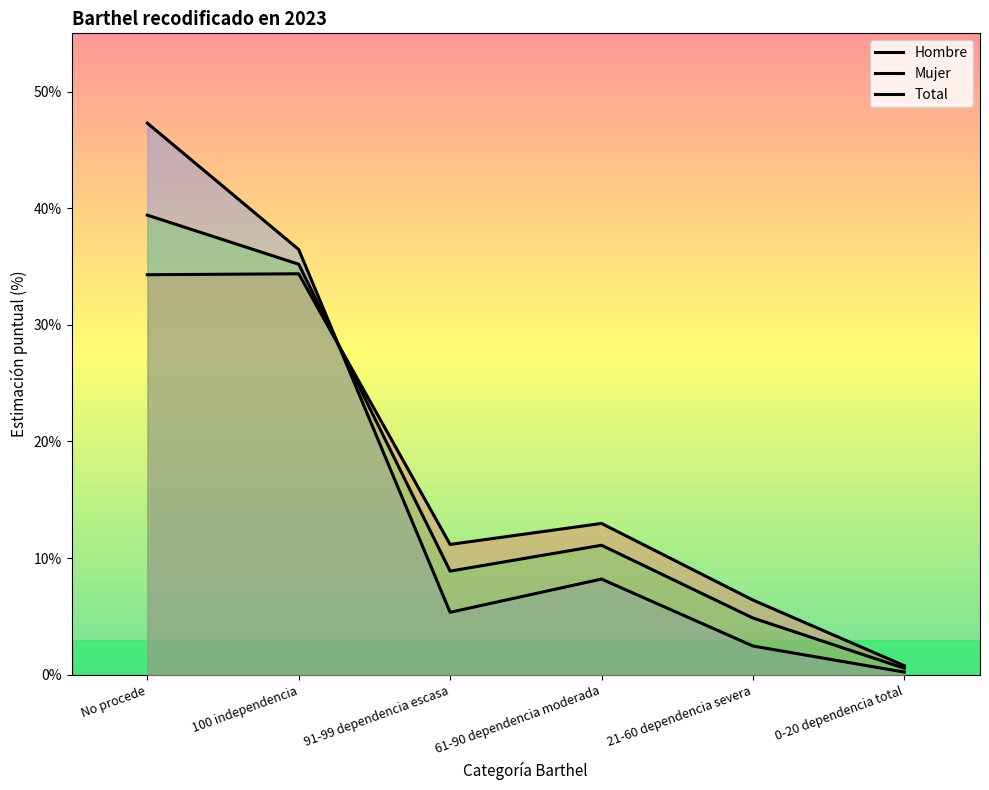

In Mujer, how many points are higher than both neighbors (excluding endpoints)?

2